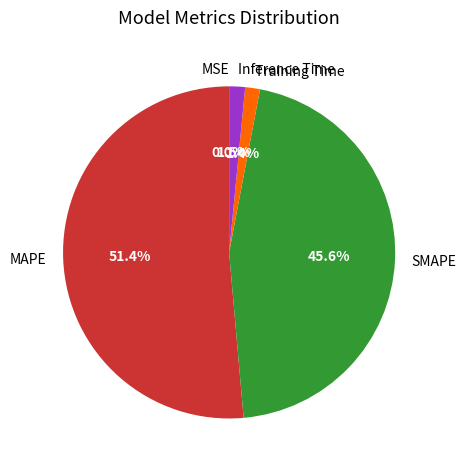

What is the largest slice in the pie chart?

MAPE